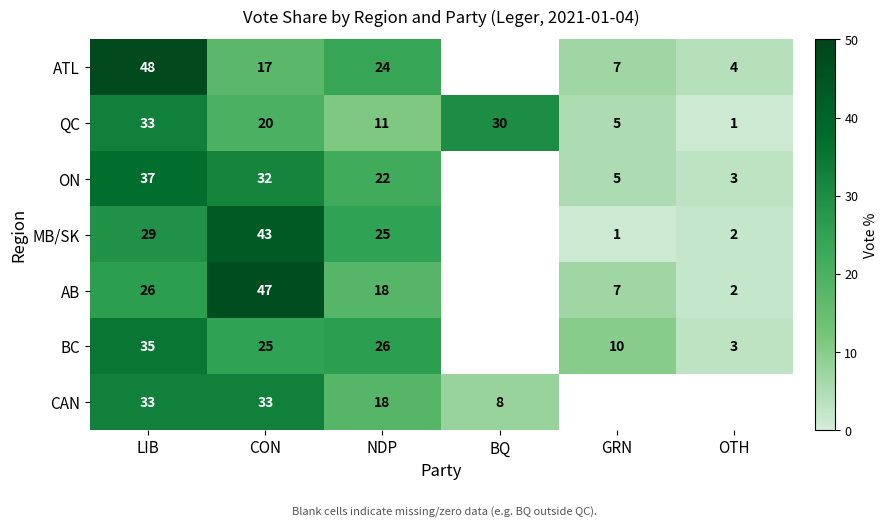

Is the value of ATL at CON greater than the value of ON at NDP?

No